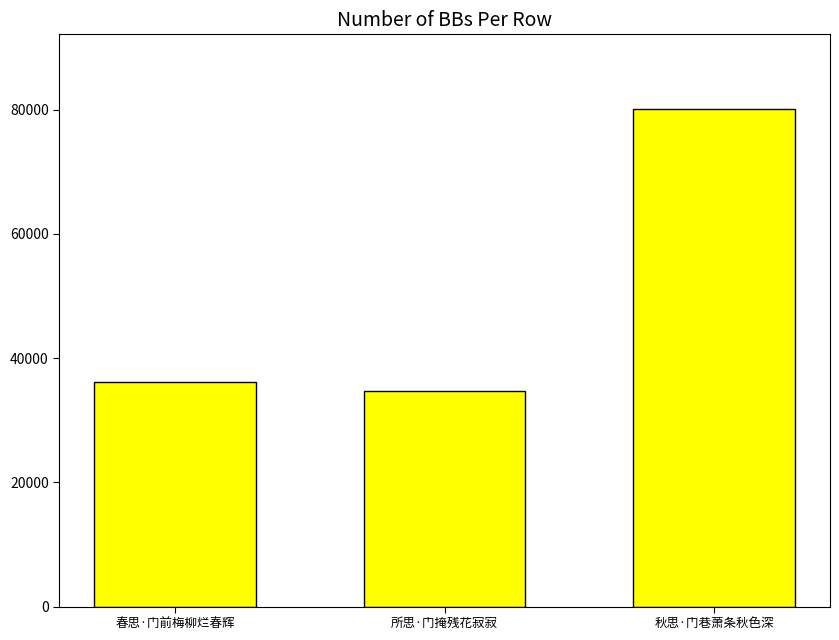

Read the value at 所思·门掩残花寂寂.

34687